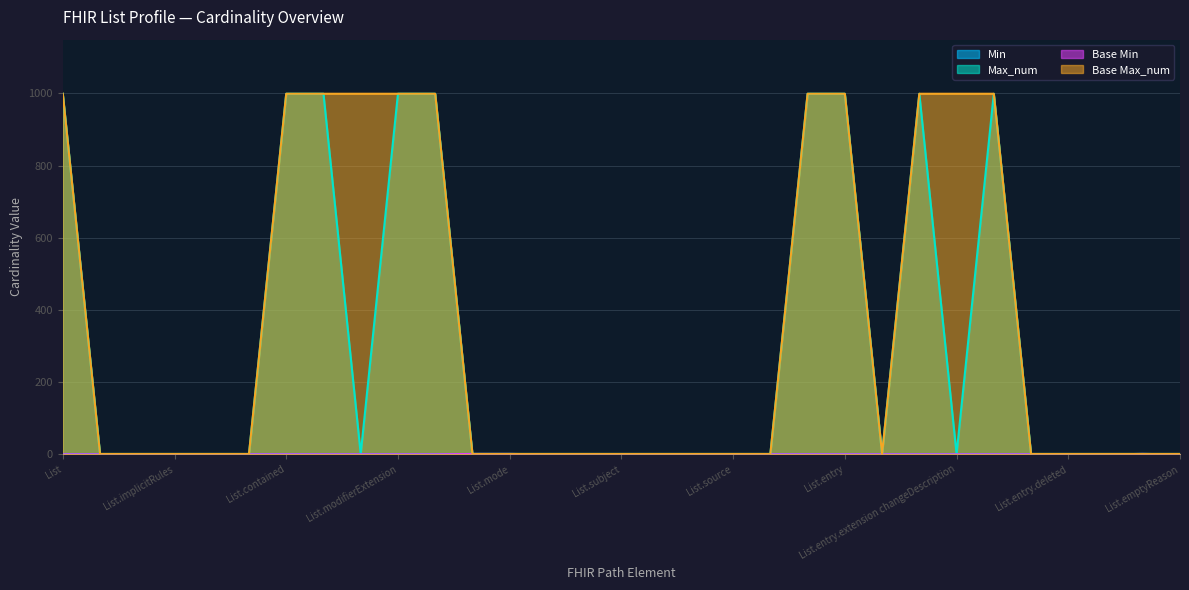

At which category does the chart reach its minimum across all series?

List